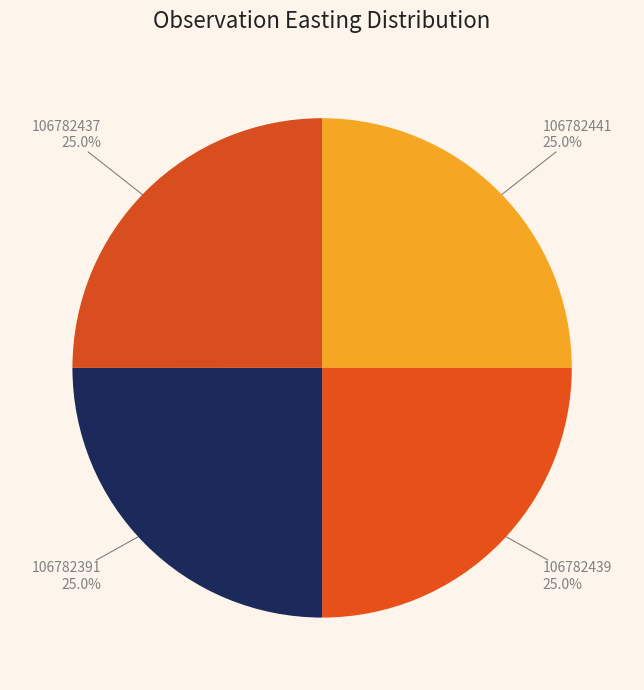

Does 106782439 account for over 50% of the chart?

No